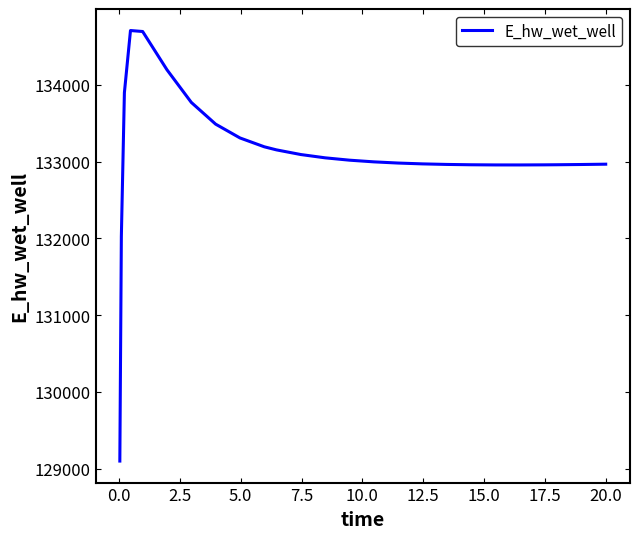

What is the minimum value shown in the chart?

129099.7